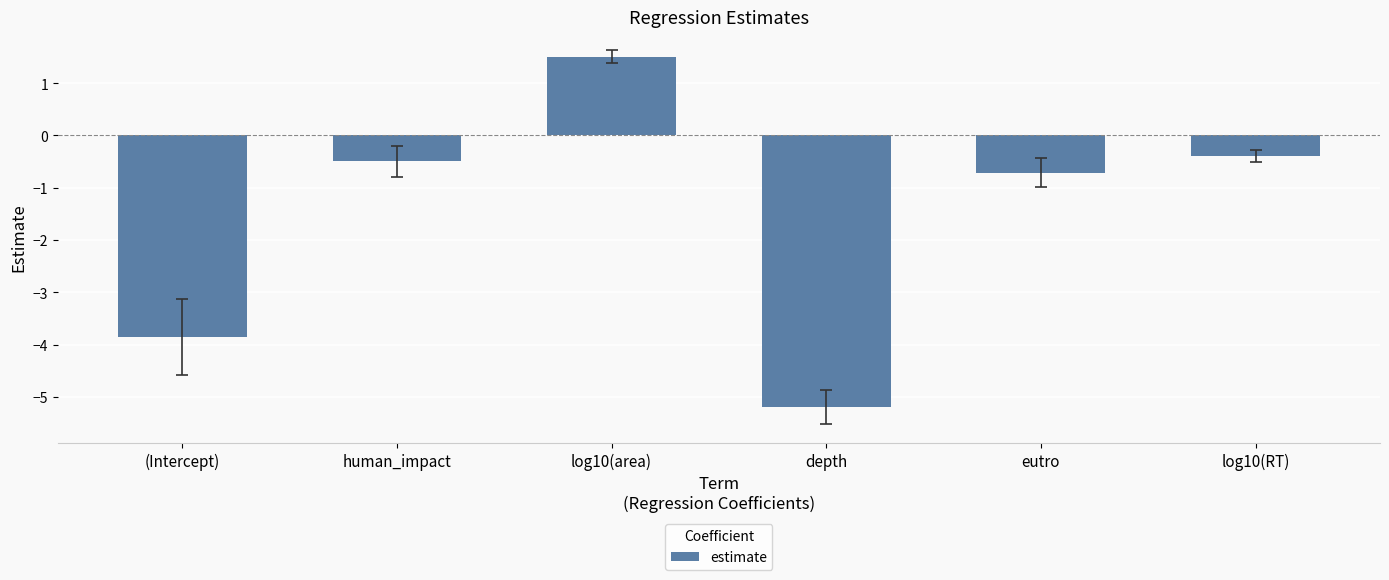

What is the change in value from (Intercept) to human_impact?

+3.4